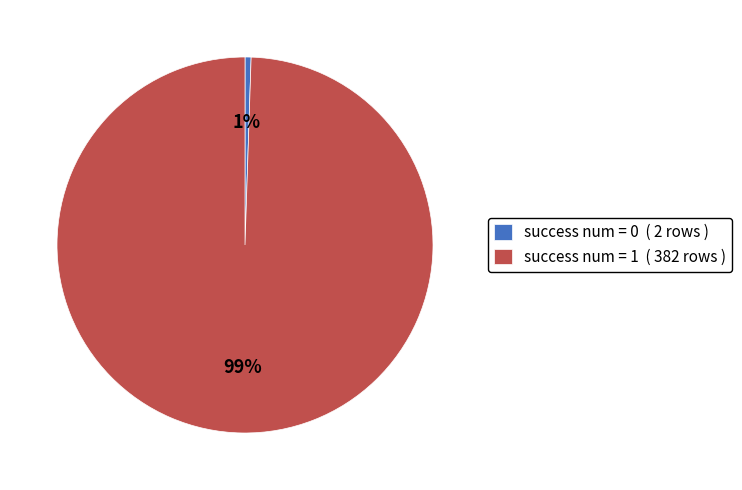

Do success num = 0 ( 2 rows ) and success num = 1 ( 382 rows ) together represent more than half of the pie?

Yes